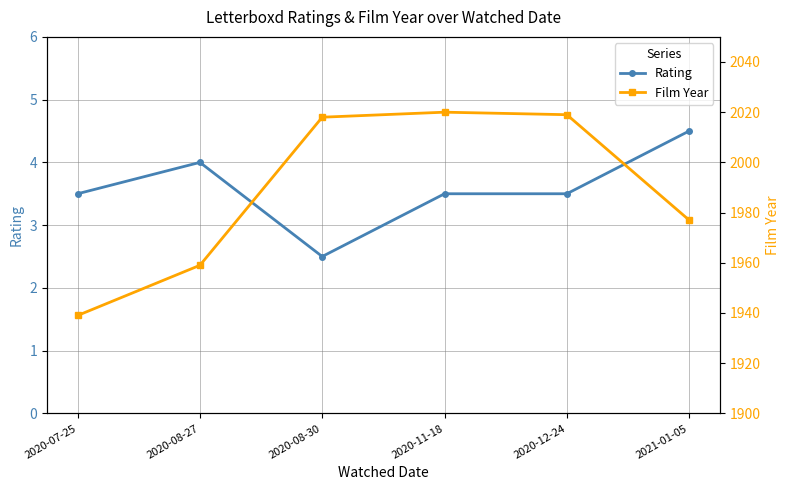

What position from the left is 2020-08-27?

2